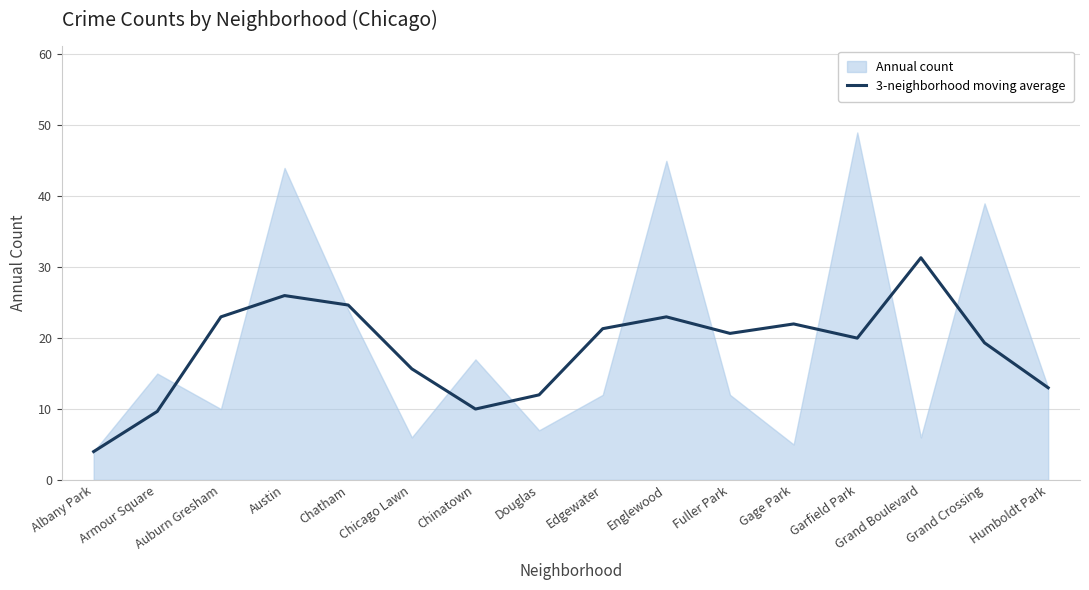

What value does the data have at Gage Park?

22.0